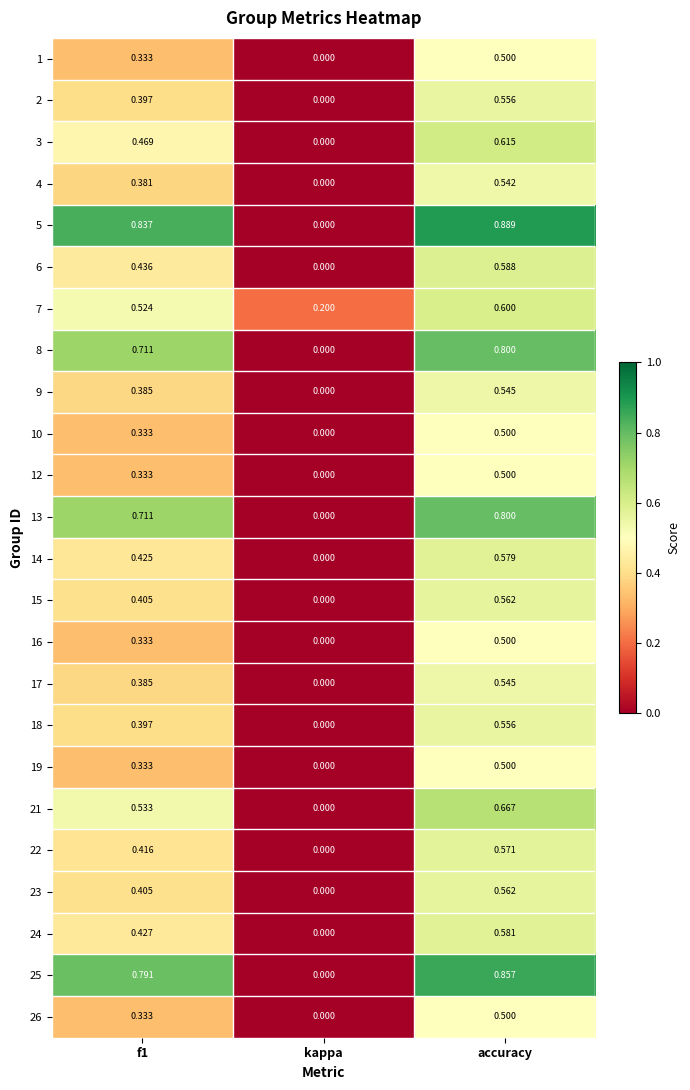

How many data points in 14 are above 0?

2